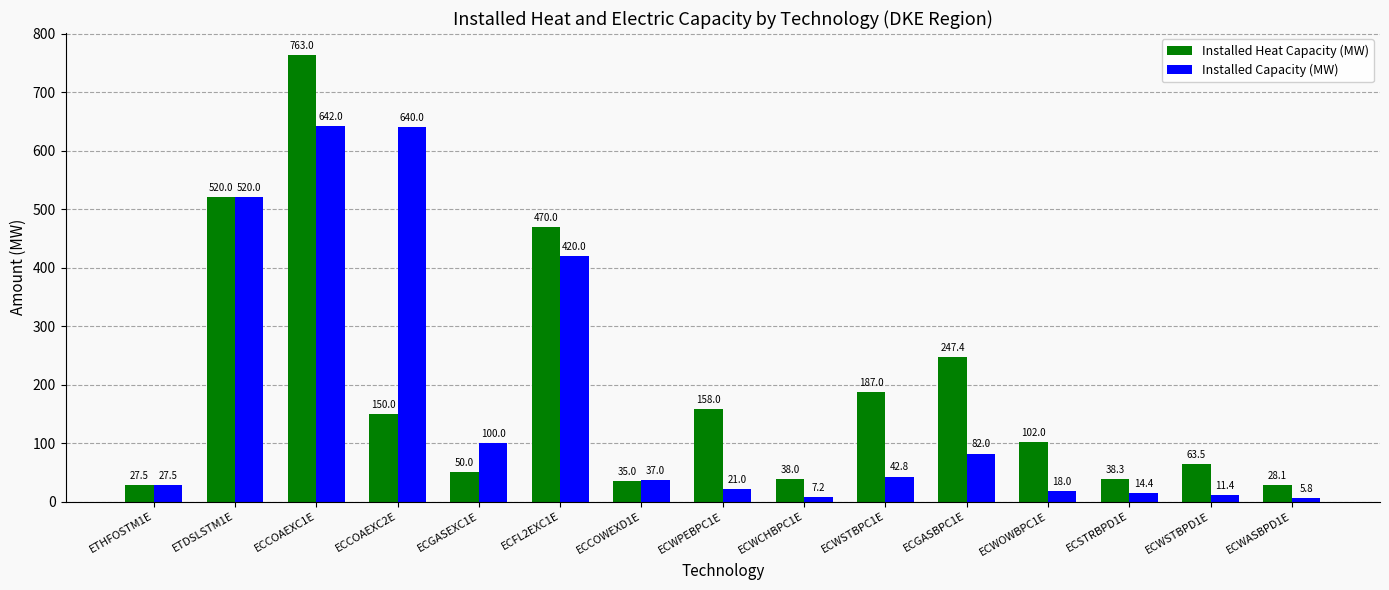

Which series has the largest total across all categories?

Installed Heat Capacity (MW)